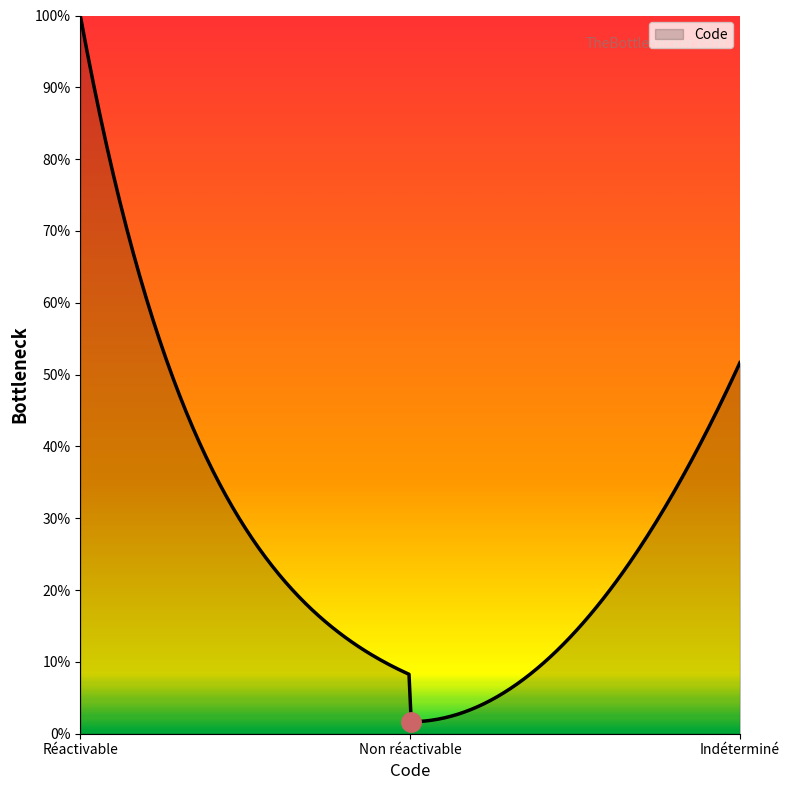

Is this an area chart (filled region under the line)?

Yes